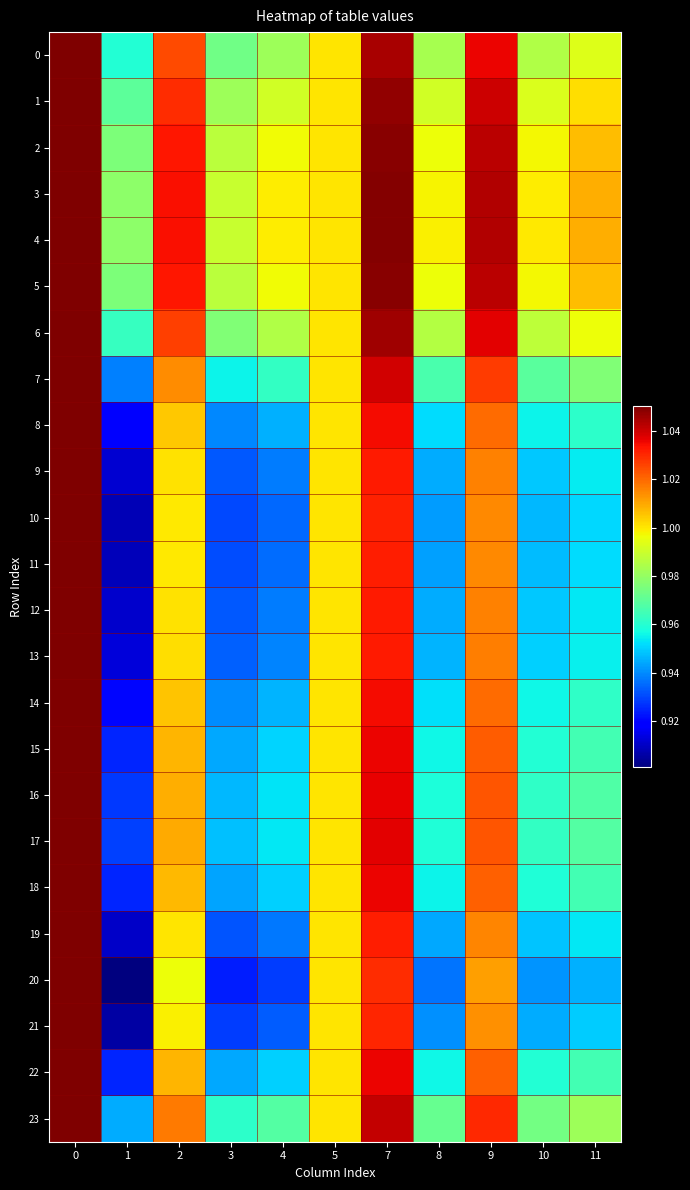

Which series has the largest total across all categories?

4